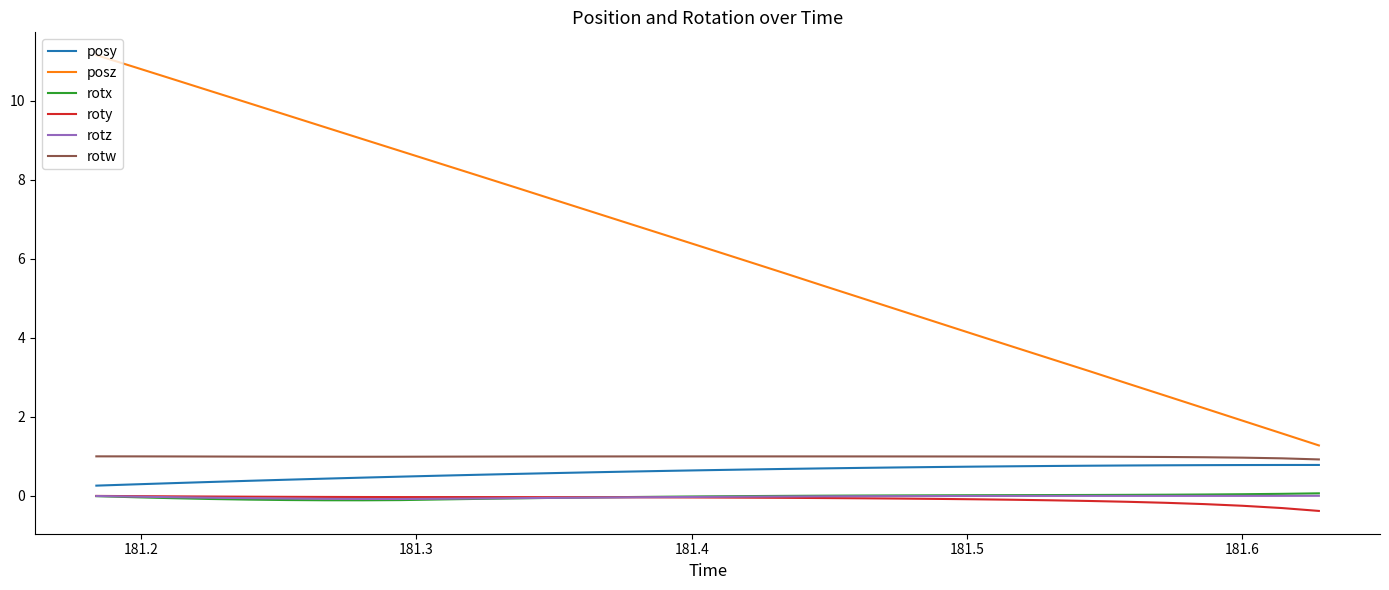

In rotz, how many points are higher than both neighbors (excluding endpoints)?

1